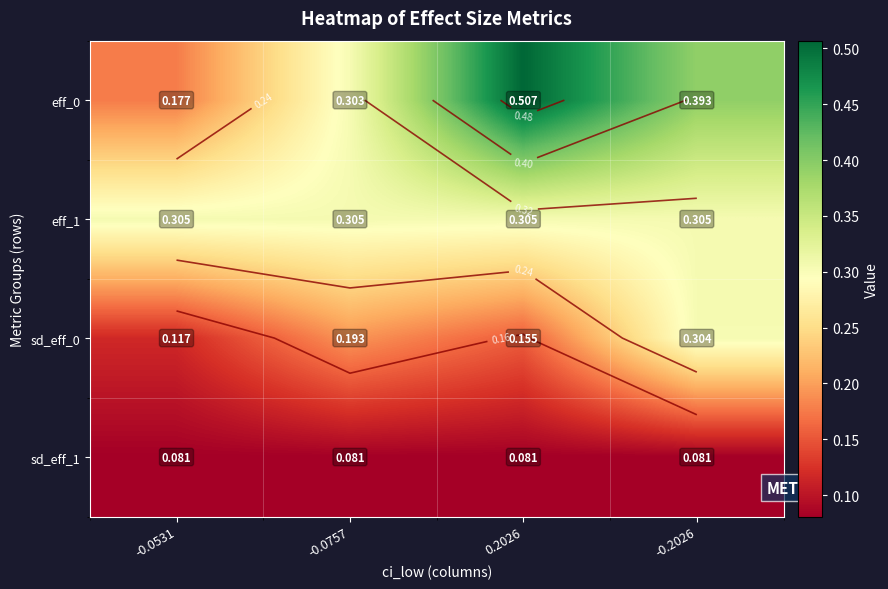

True or false: eff_0 has a value of 0.3 at 0.2026.

False